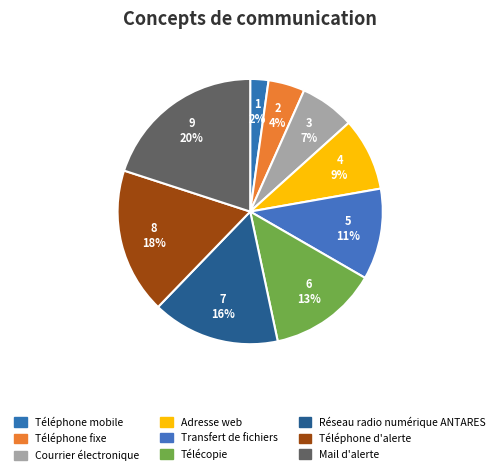

What percentage is the Transfert de fichiers slice, to the nearest percent?

11%